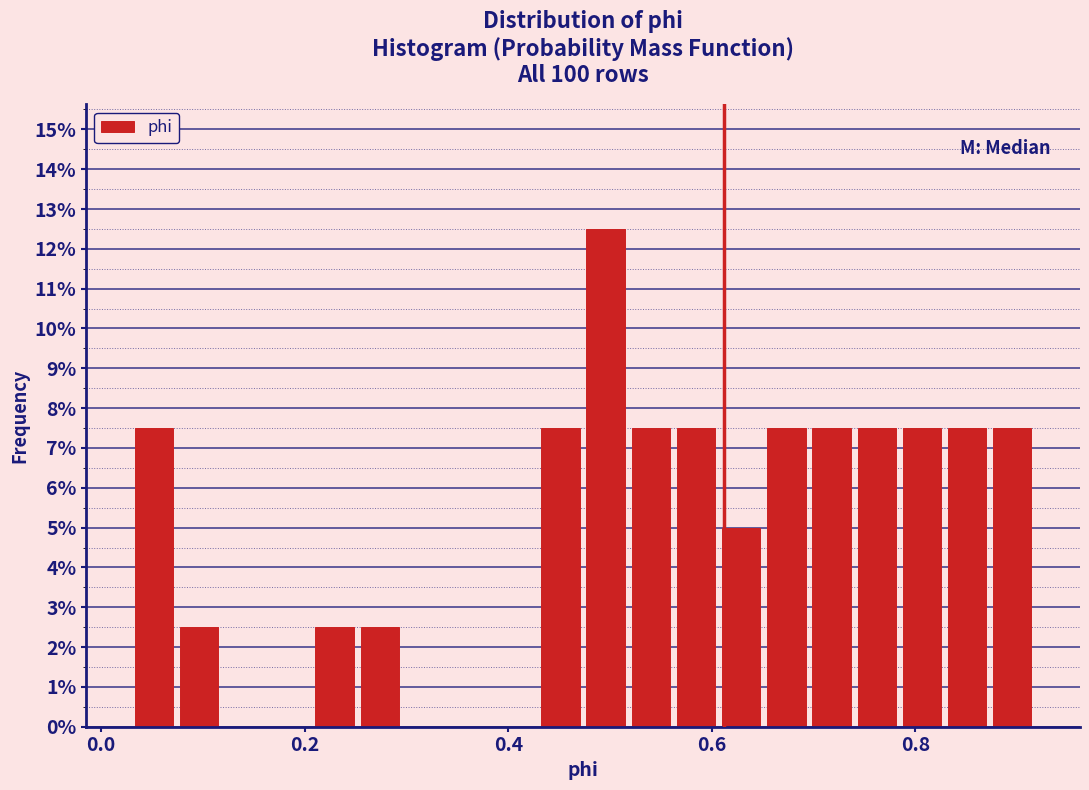

Around what value on the x-axis is the tallest bar? Give the approximate position of its centre, as read against the axis.

0.50